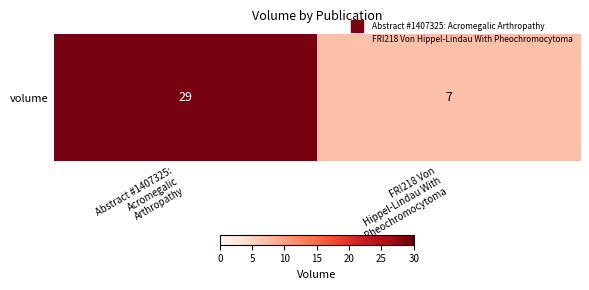

Where is the data nearest to the value 18?

Abstract #1407325:
Acromegalic
Arthropathy